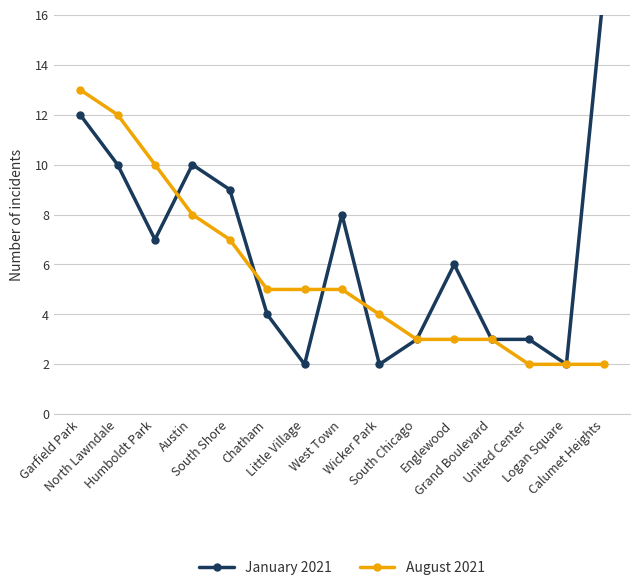

How many intersections are there between August 2021 and January 2021?

4